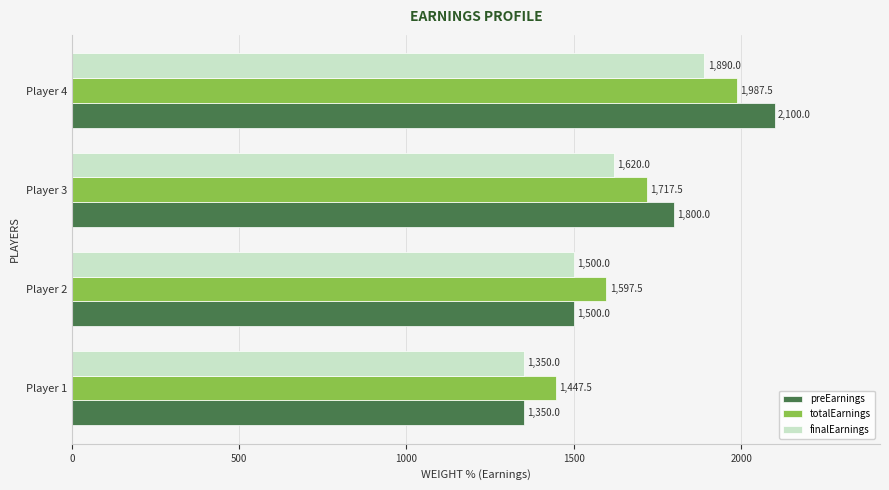

The value of preEarnings at Player 1 is 384.2. True or false?

False